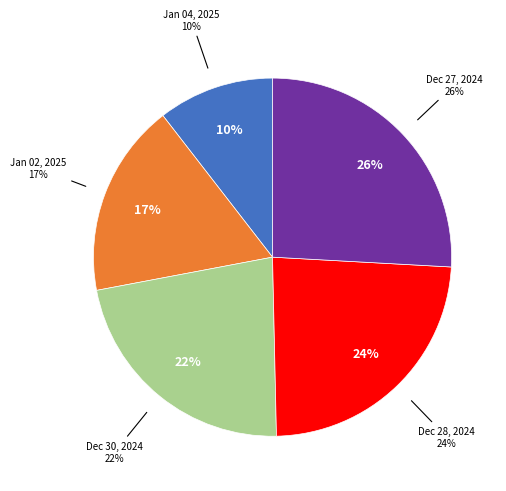

Rank the categories by value from lowest to highest.

Jan 04, 2025, Jan 02, 2025, Dec 30, 2024, Dec 28, 2024, Dec 27, 2024